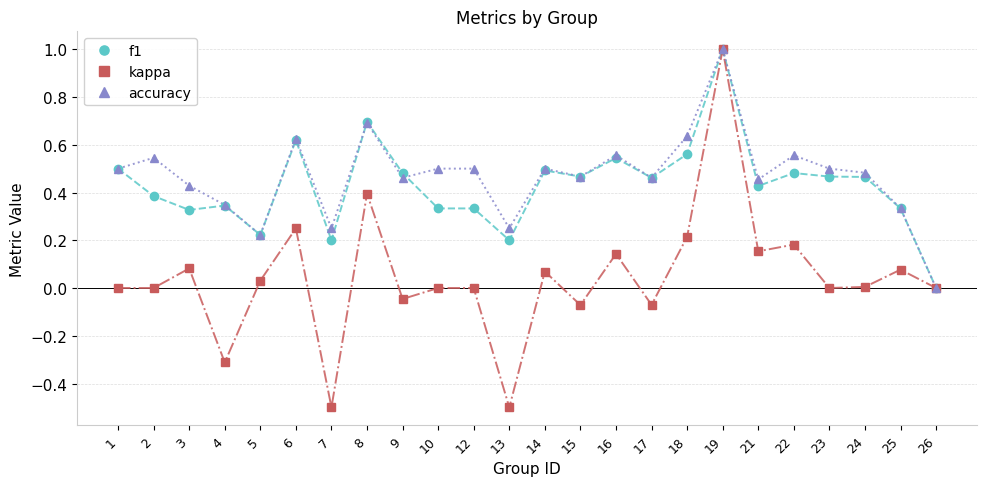

True or false: accuracy has a value of 0.5 at 10.

True